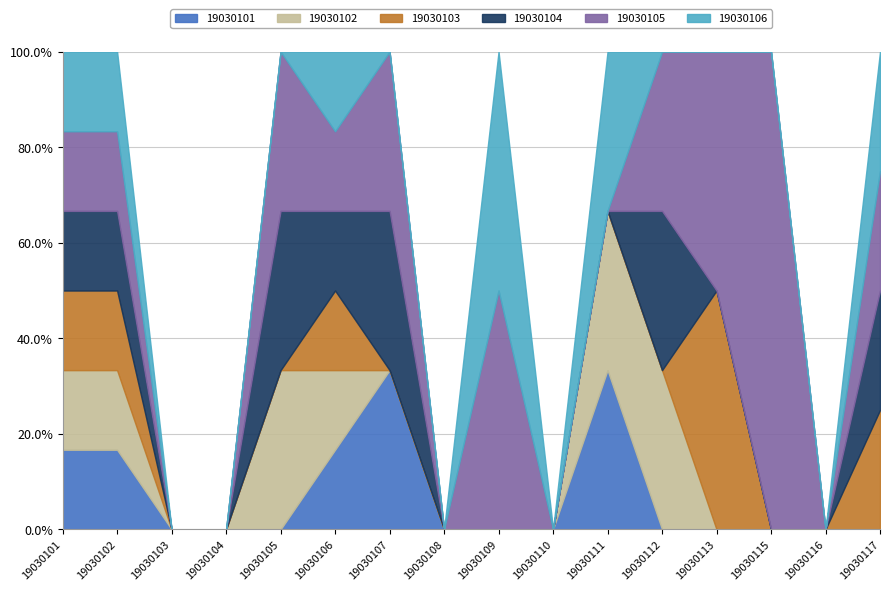

After their last crossing, which series has the higher values: 19030104 or 19030103?

19030103